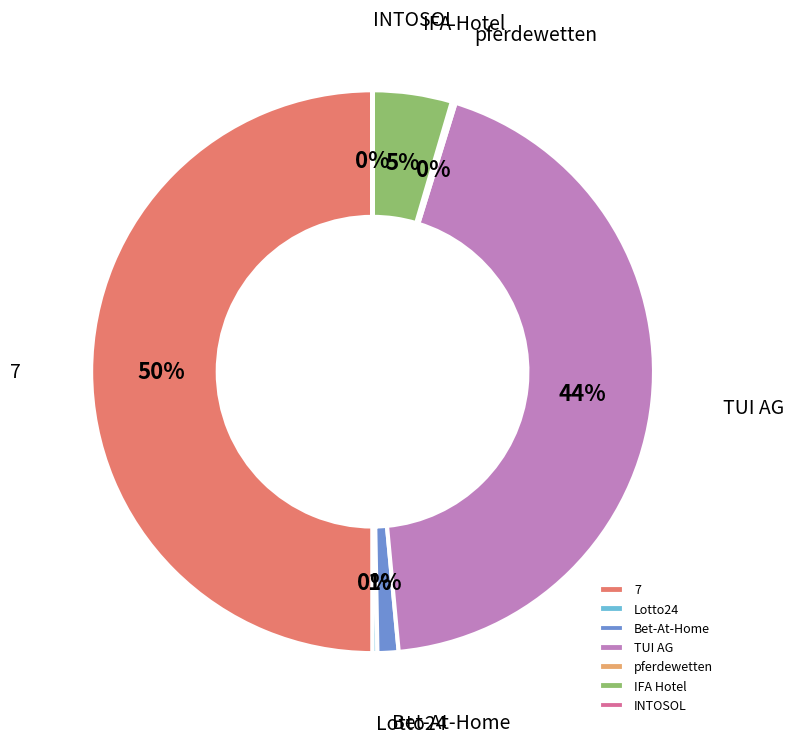

The TUI AG slice represents 44% of the pie. True or false?

True